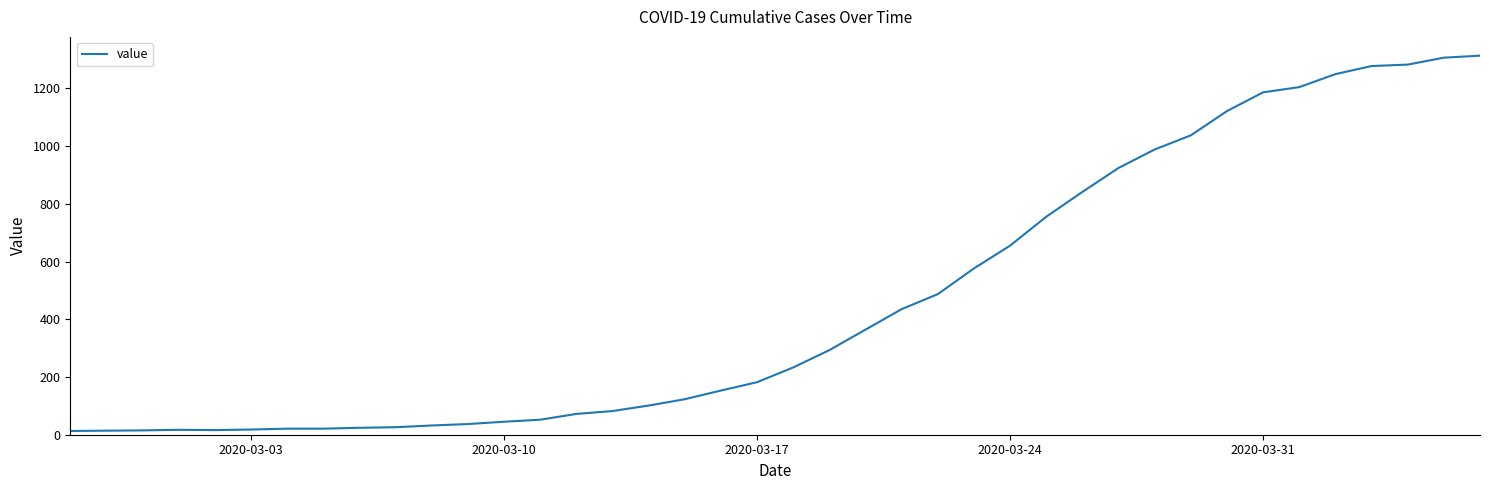

How many values are below 233?

20